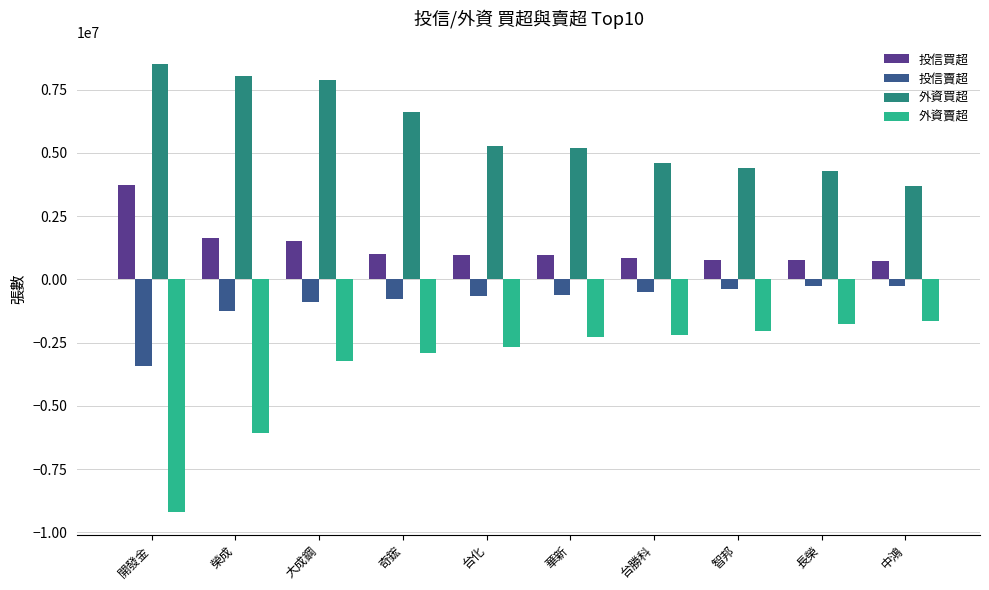

What is the label of the 6th bar from the right?

台化